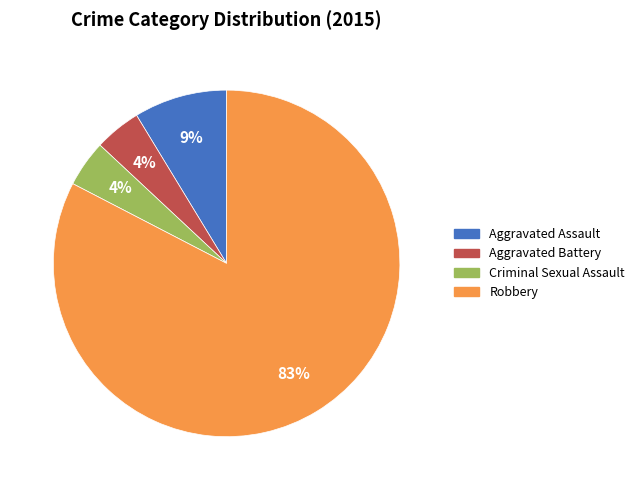

To the nearest percent, what is the combined percentage of Criminal Sexual Assault and Robbery?

87%